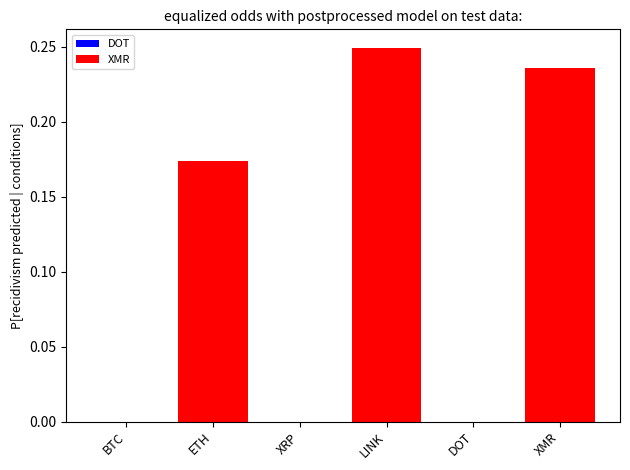

Which label corresponds to the largest value in the chart?

LINK